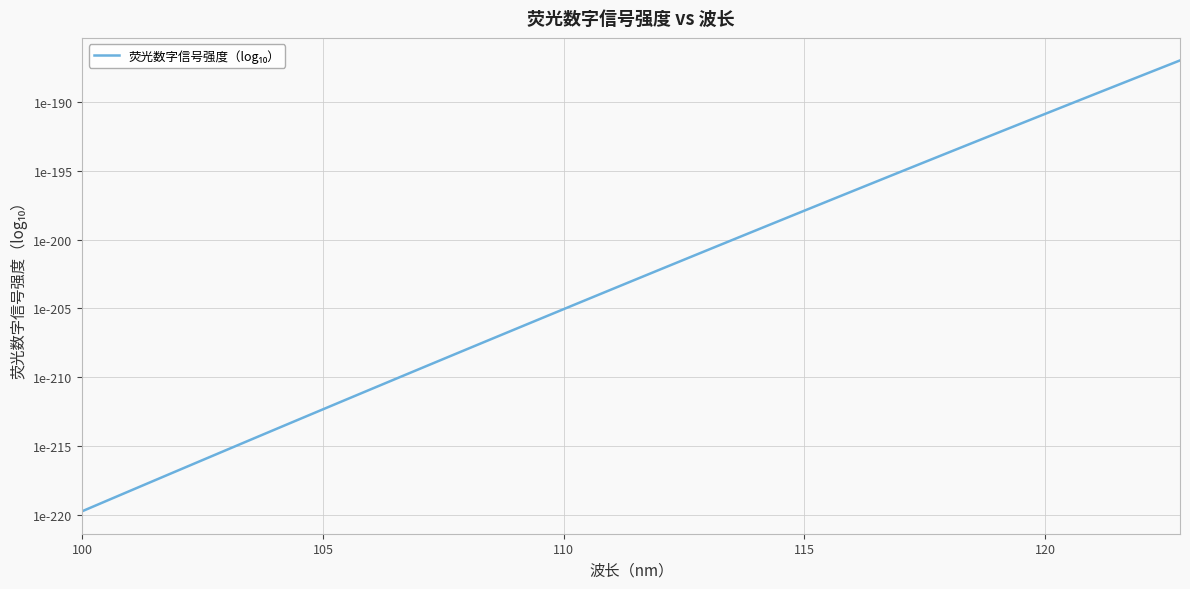

Does the chart have visible grid lines?

Yes